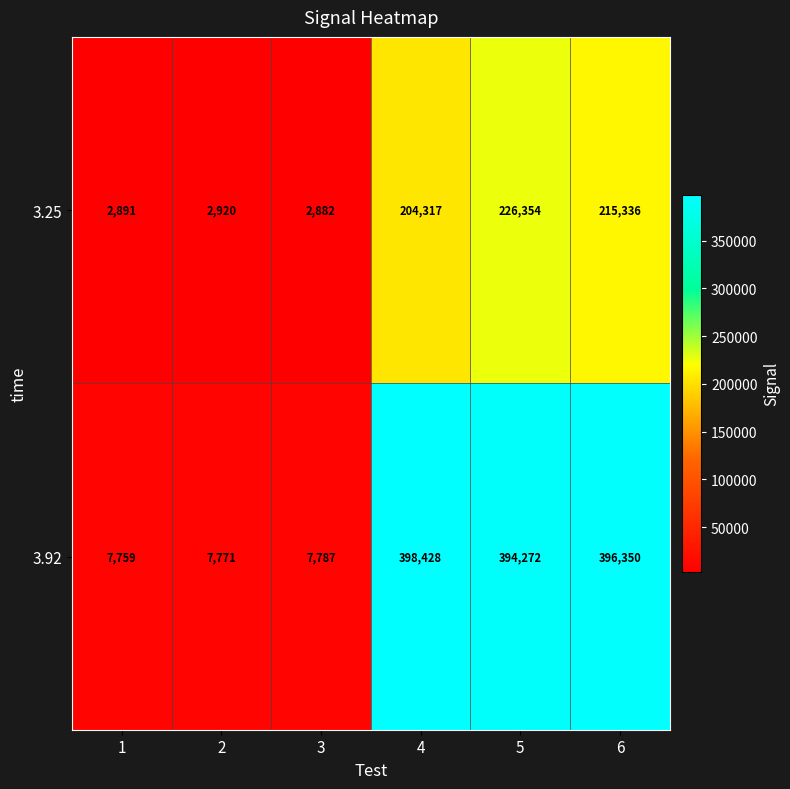

True or false: 3.25 has a value of 2891 at 1.

True